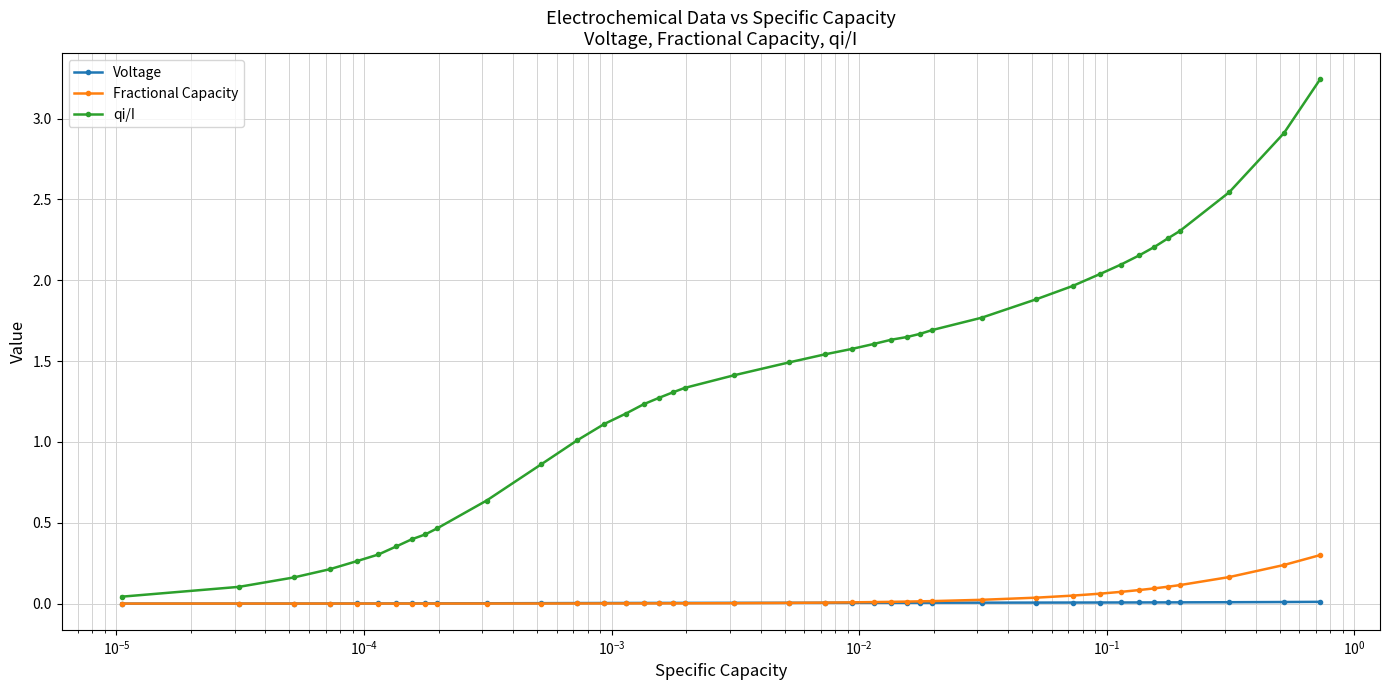

True or false: Fractional Capacity and qi/I intersect in this chart.

False